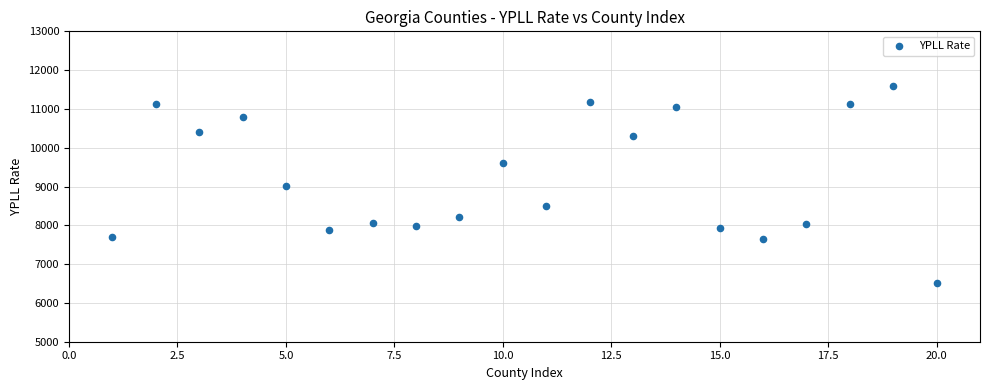

What is the range of Y values (max minus min)?

5061.8